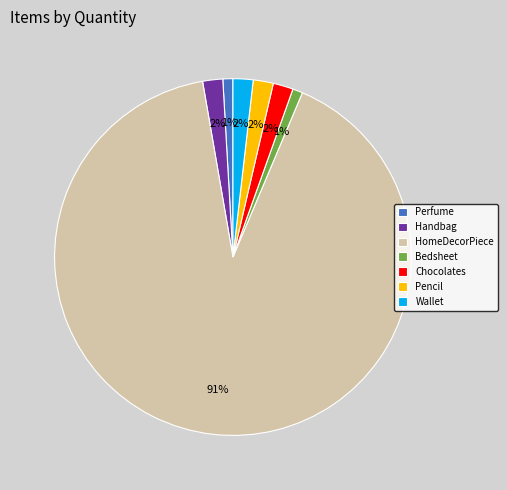

True or false: Bedsheet accounts for 11% of the total.

False